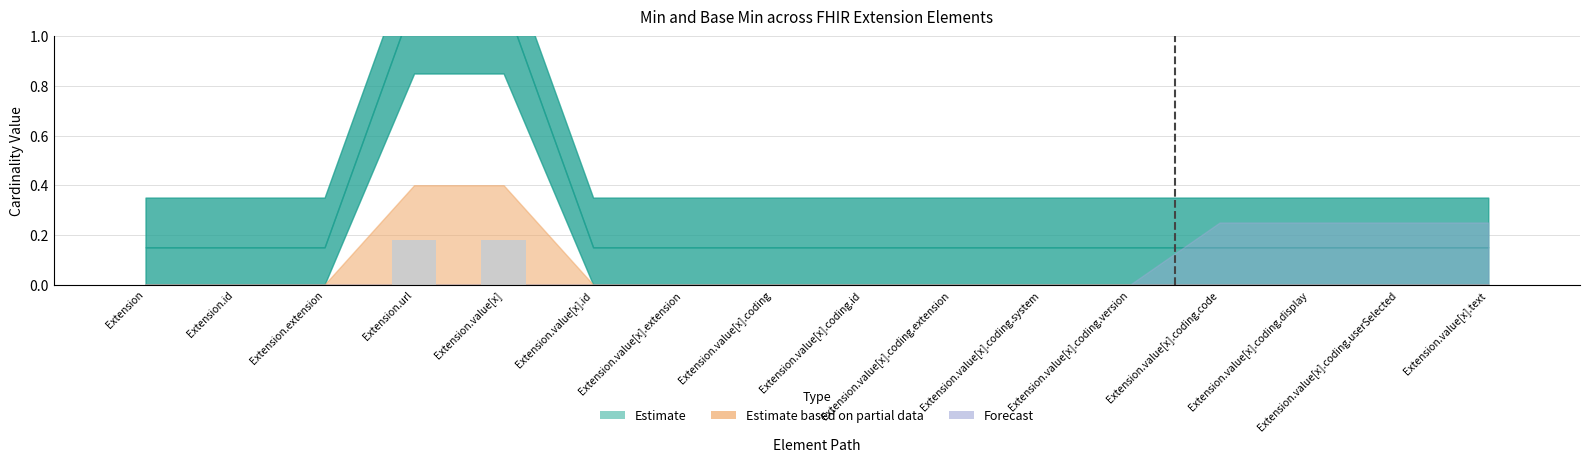

What is the sum of all values?

0.4